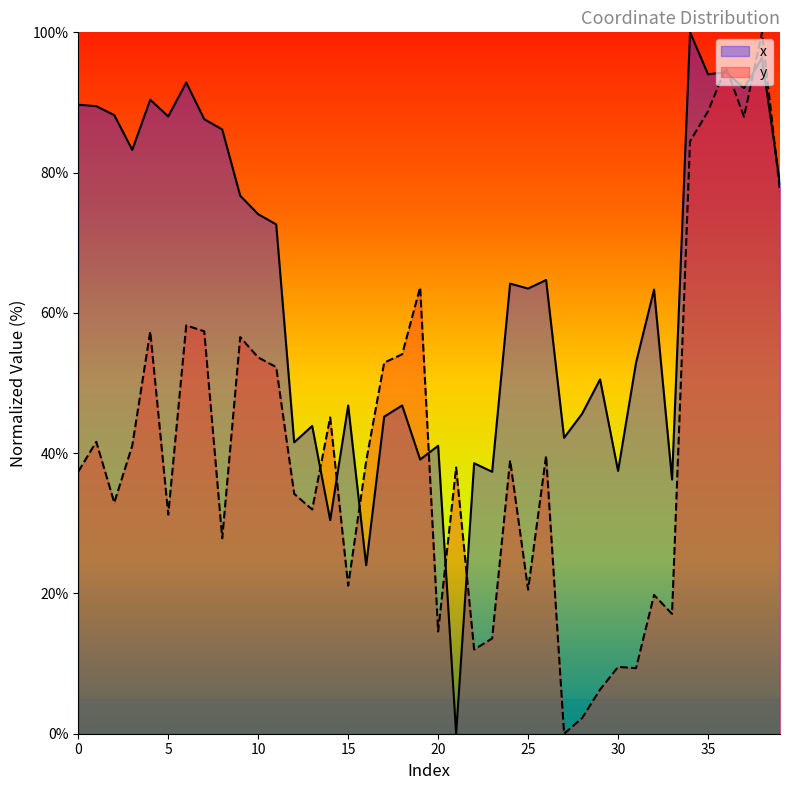

Between 14 and 21, which is larger?

14